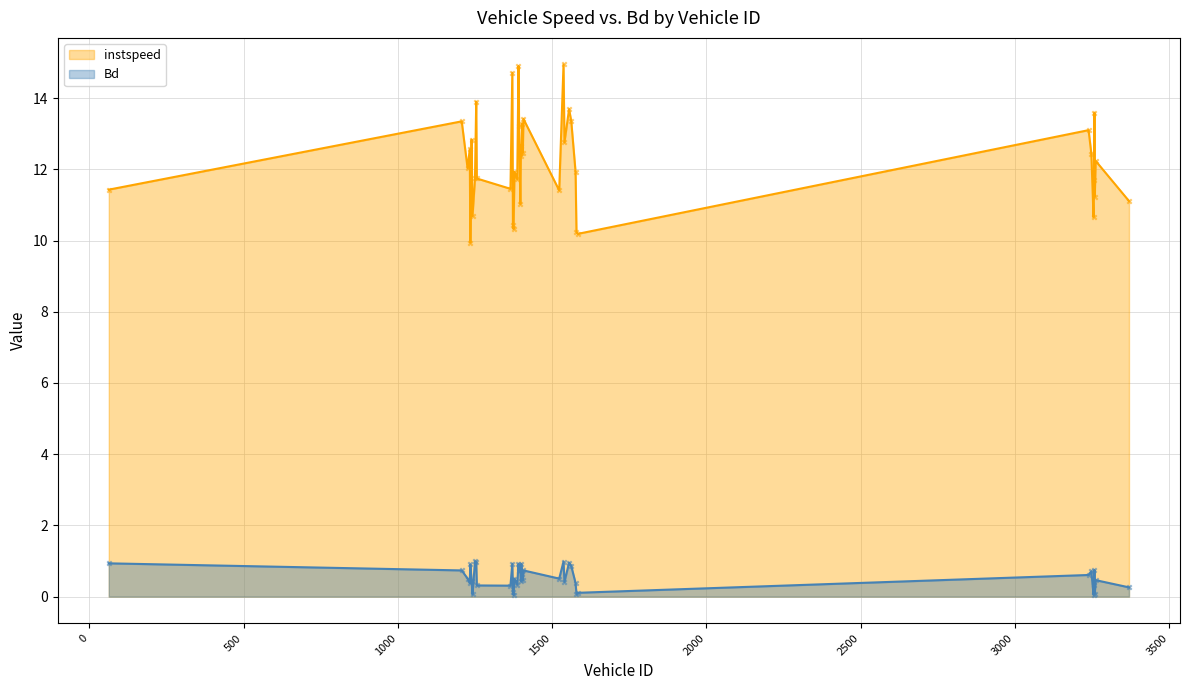

Which series has the largest total across all categories?

instspeed